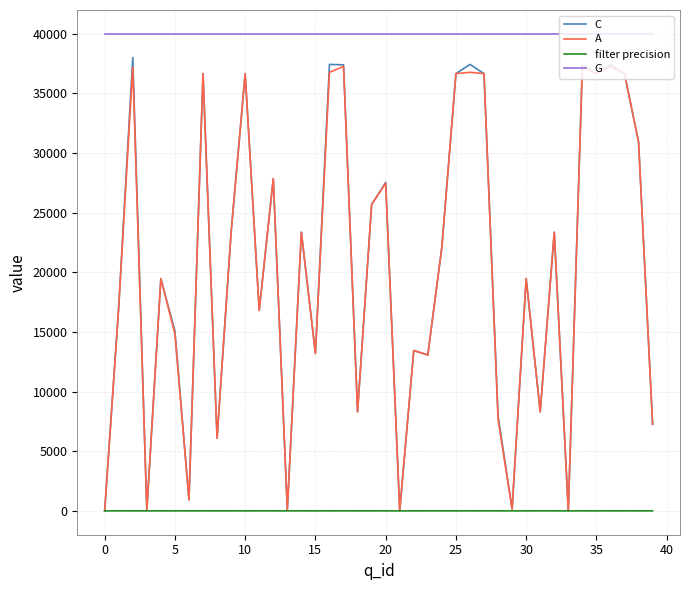

In A, how many points are lower than both neighbors (excluding endpoints)?

13